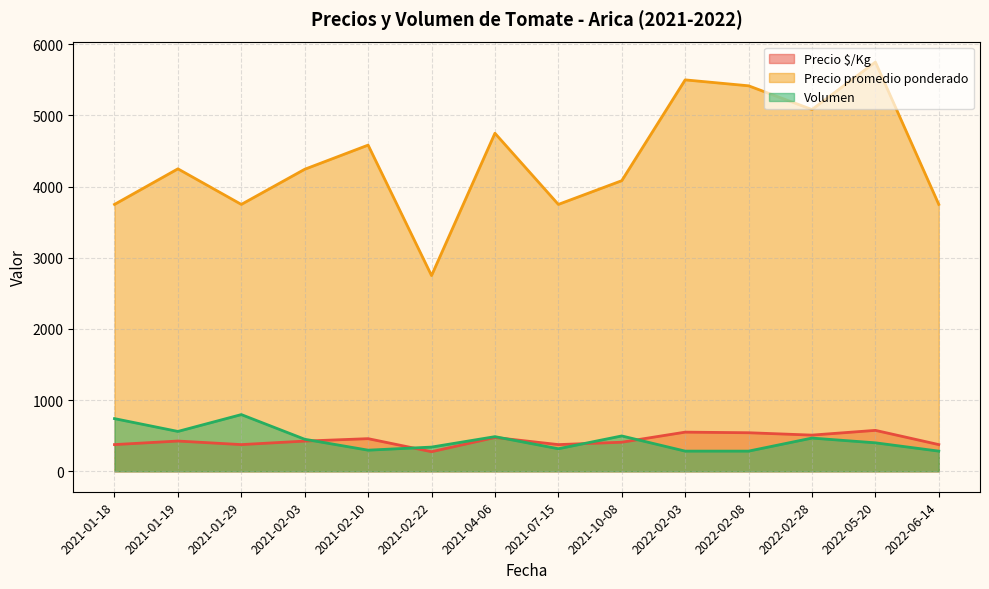

True or false: Precio promedio ponderado and Volumen cross at least once.

False